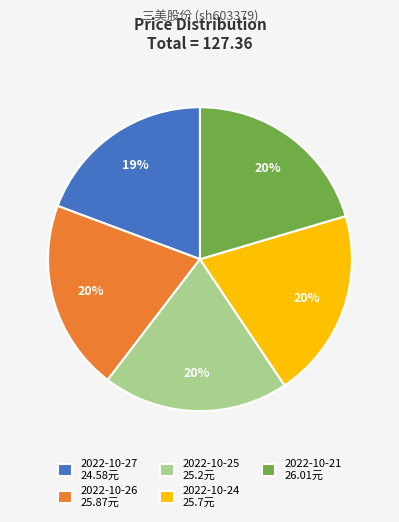

Does any single category account for the majority?

No